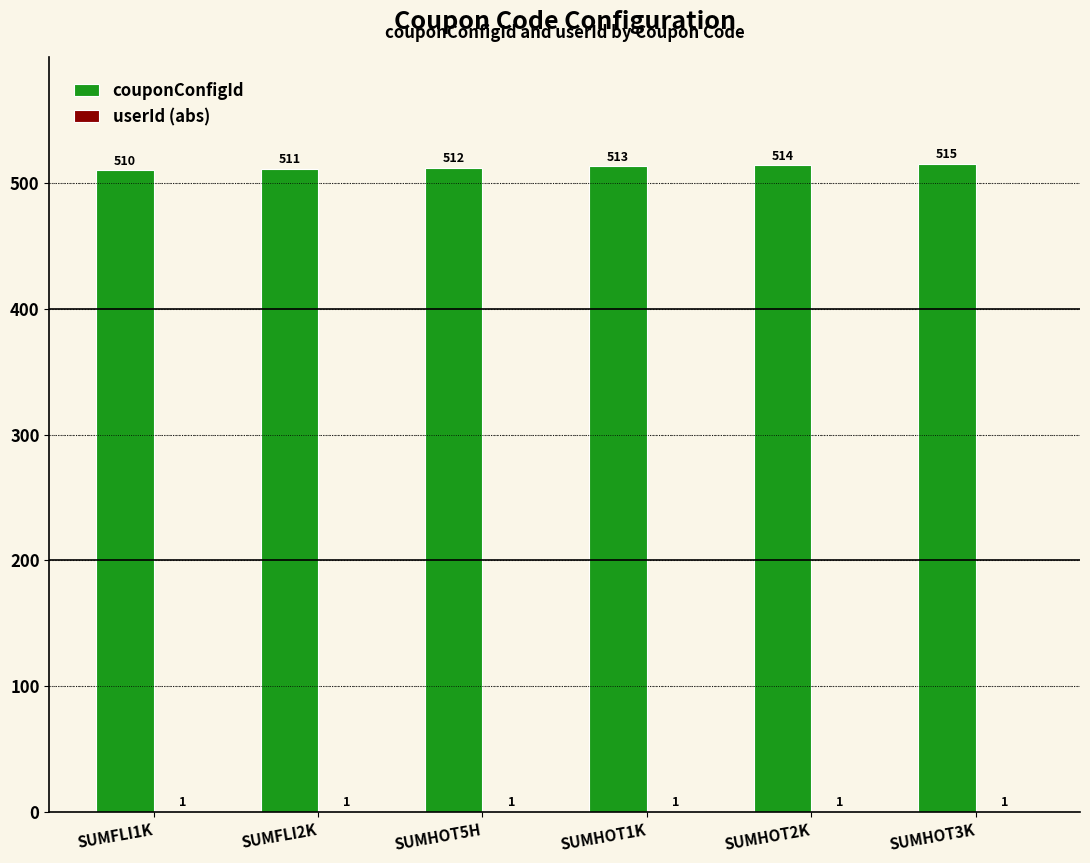

How many groups of bars are there?

6